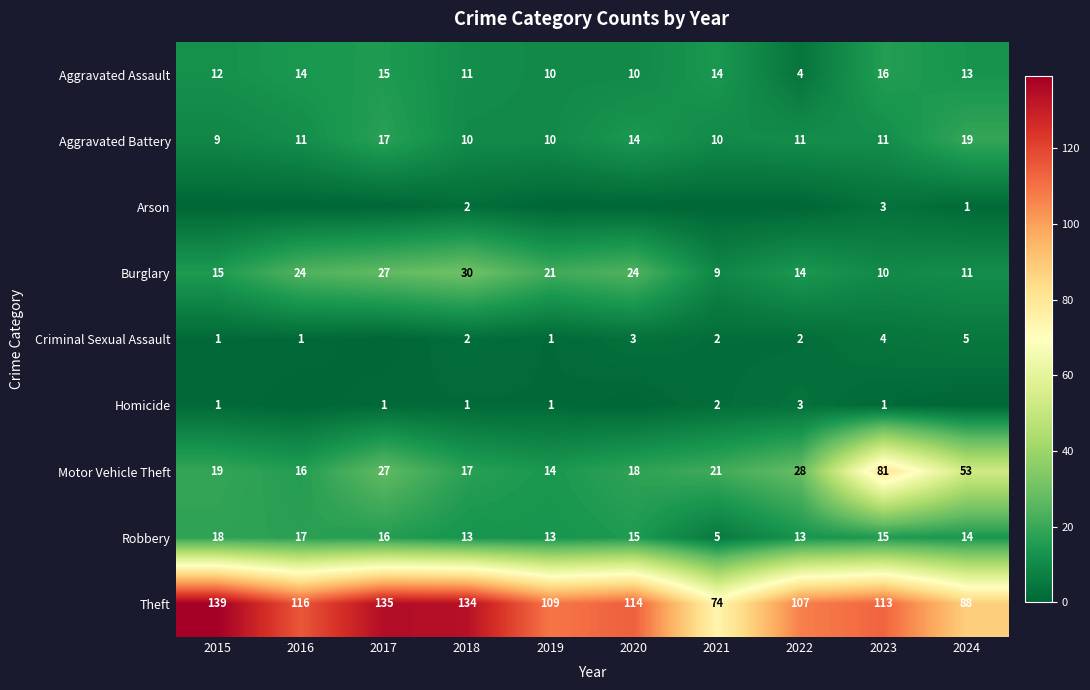

How many Aggravated Battery values are between 10 and 14?

7